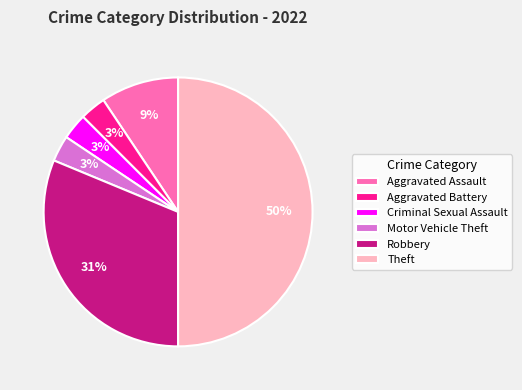

Which has a higher value, Theft or Criminal Sexual Assault?

Theft